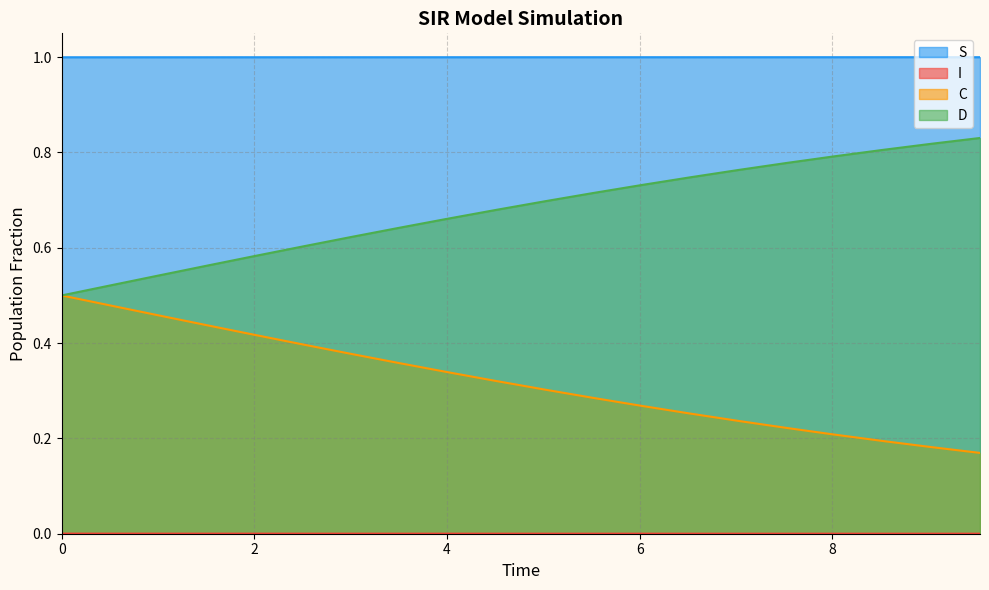

Which series has the largest range (max minus min)?

C